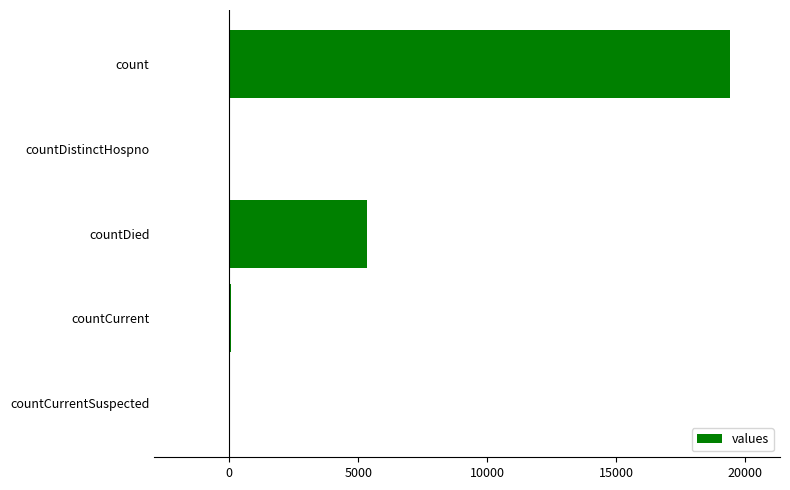

Is it true that the value at countCurrentSuspected is -12670?

False